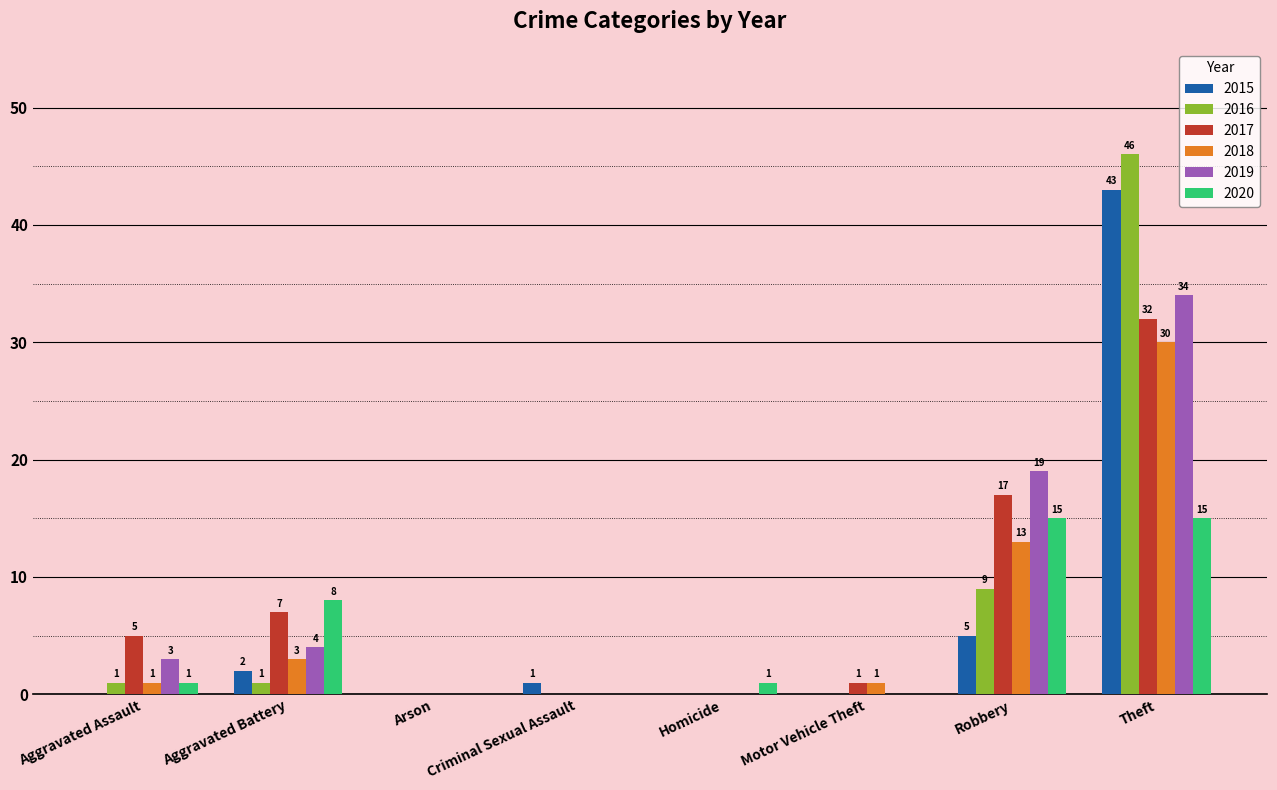

Does the chart contain stacked bars?

No